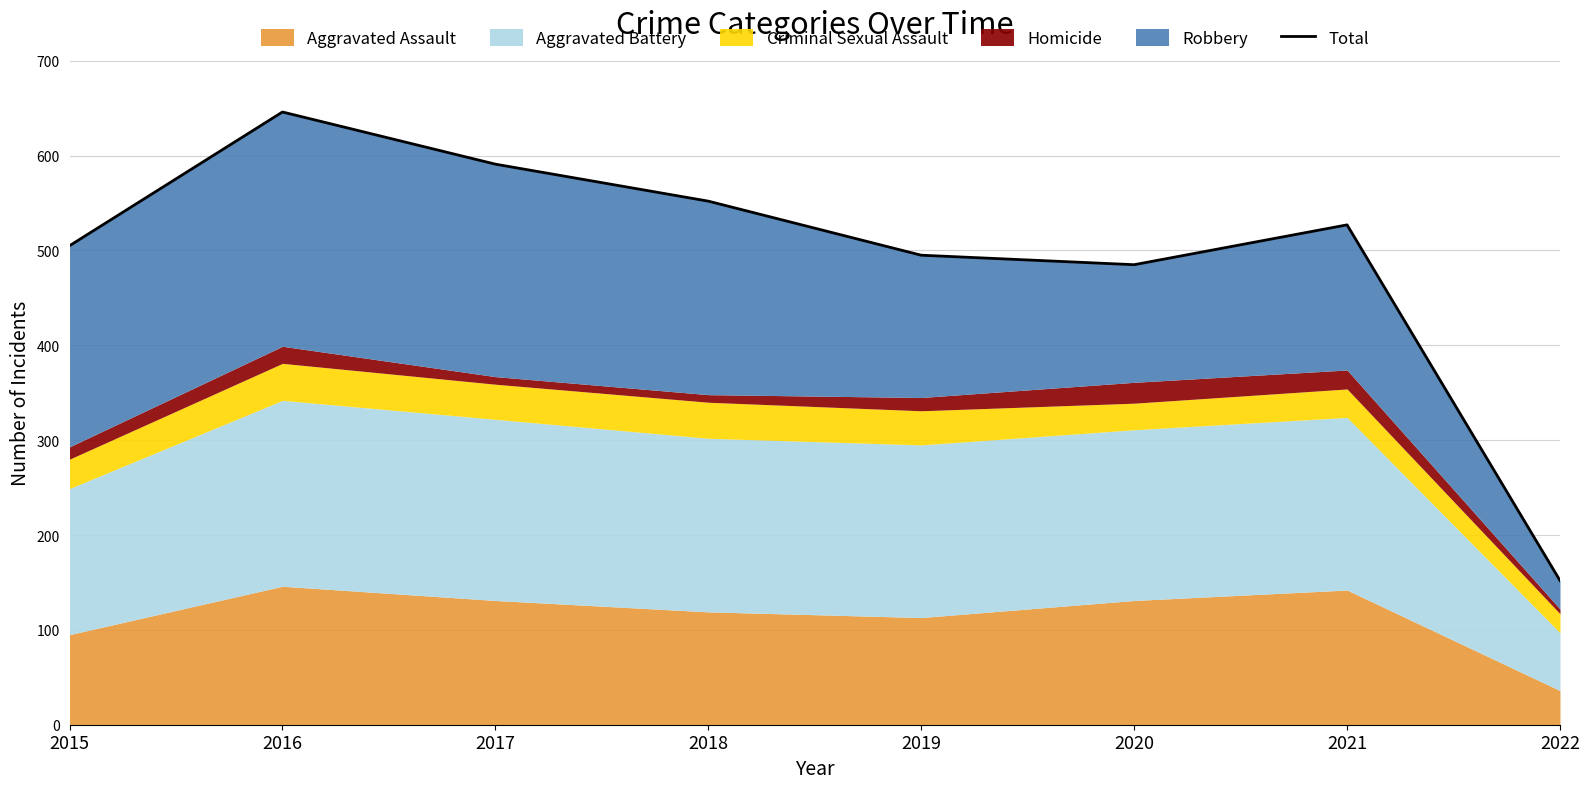

What is the average value?

494